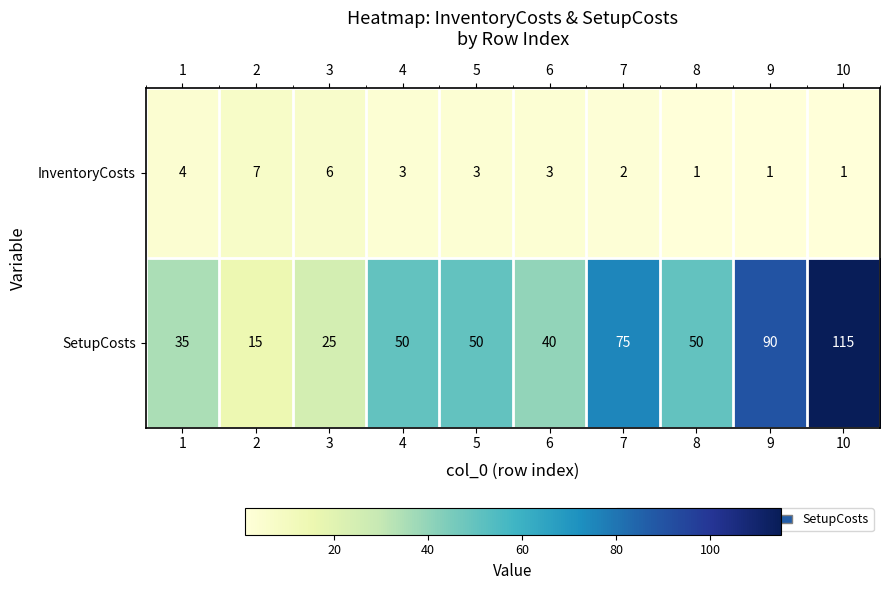

What is the total value across all series at 5?

53